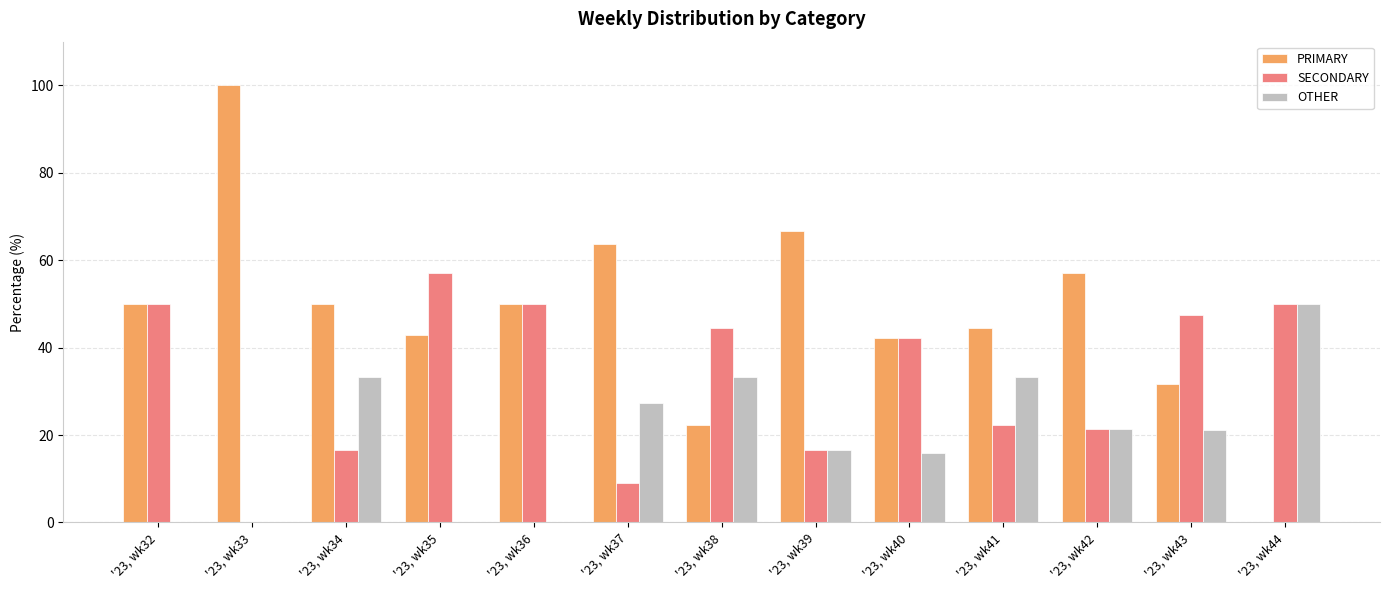

Which series has the largest total across all categories?

PRIMARY